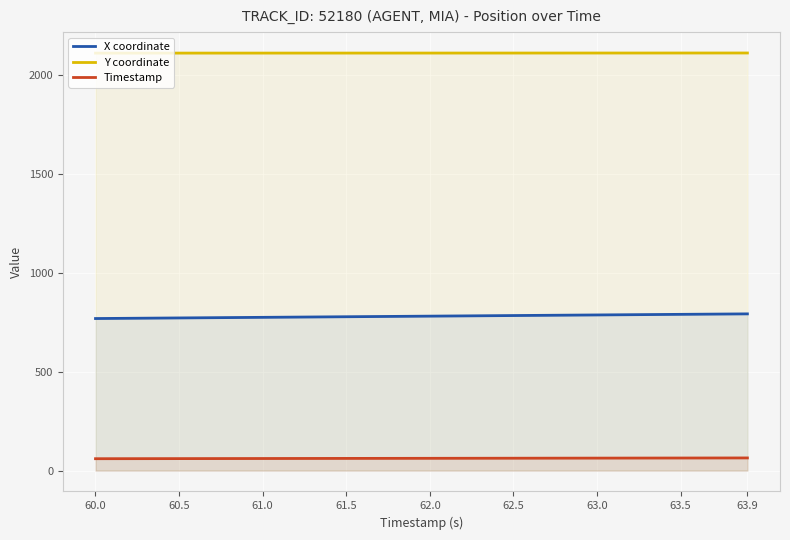

List the series in order of their peak value, lowest first.

Timestamp, X coordinate, Y coordinate